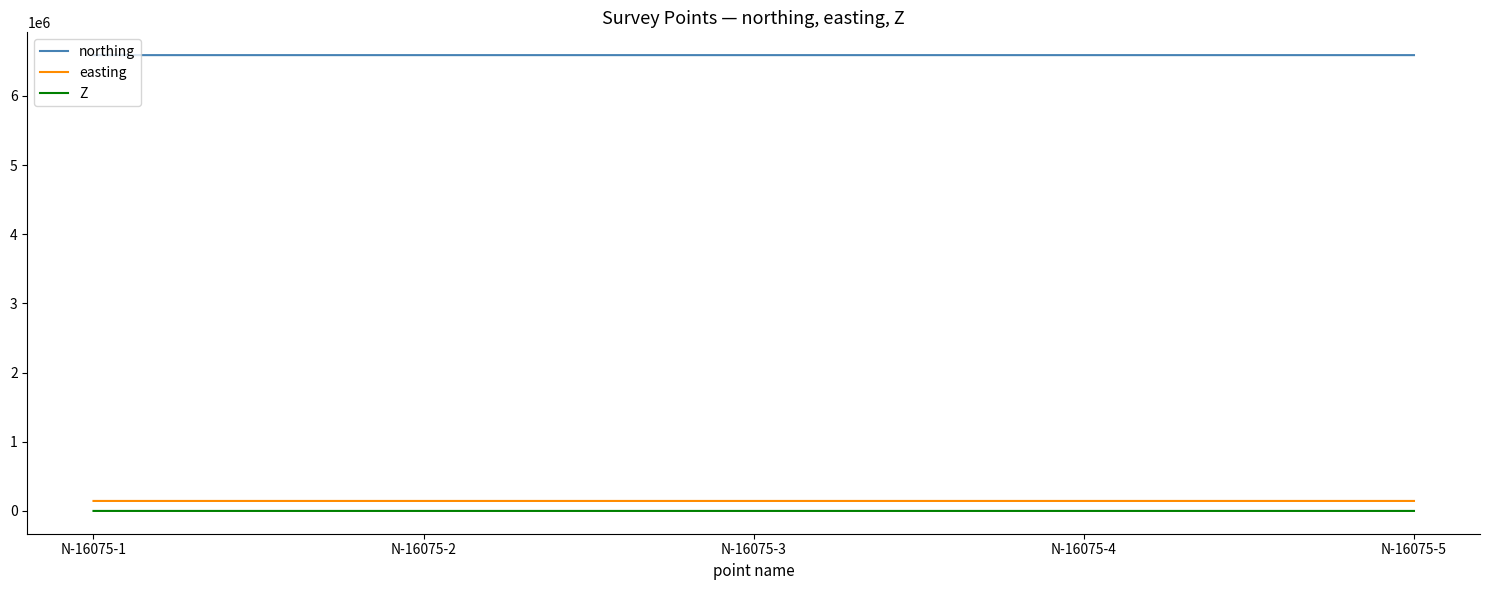

The value of northing at N-16075-1 is 6589011.1. True or false?

True